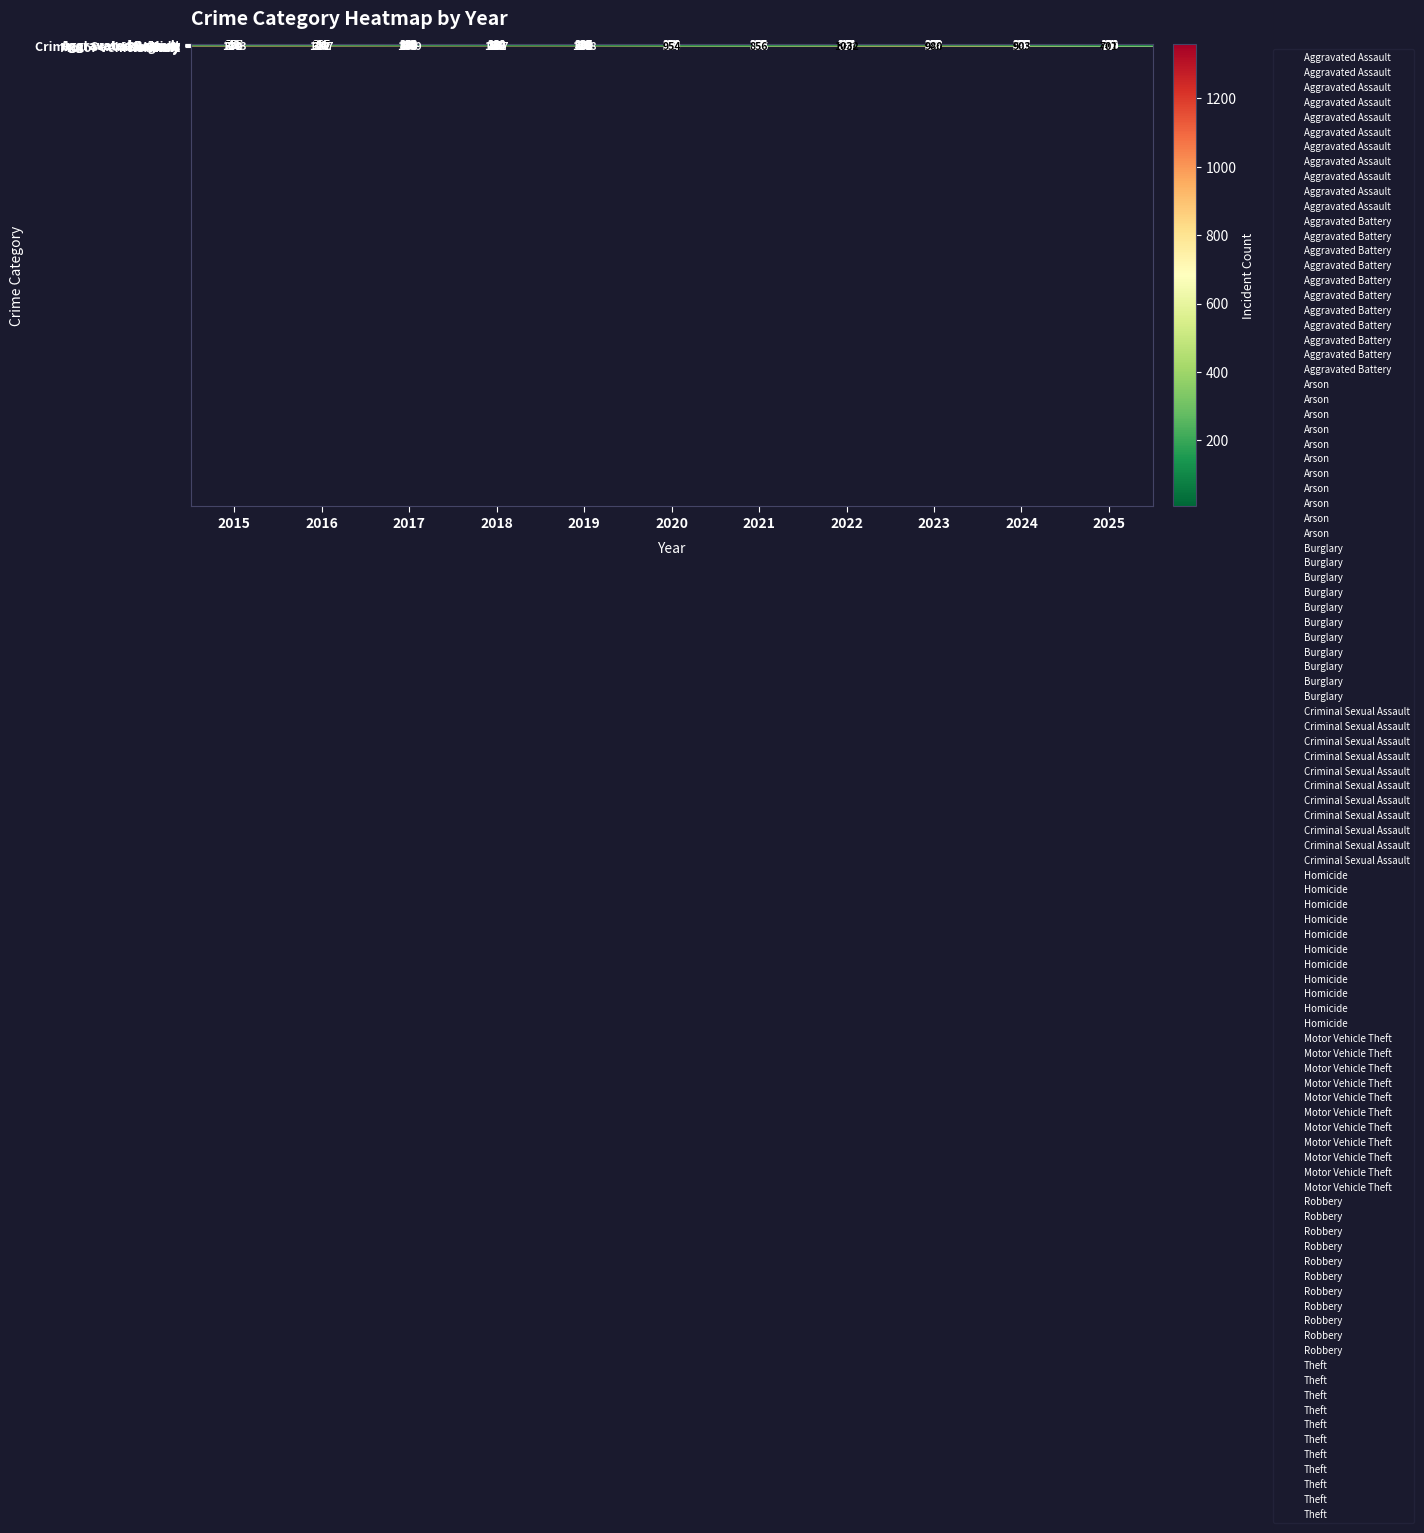

At which label does Theft reach its peak?

2017